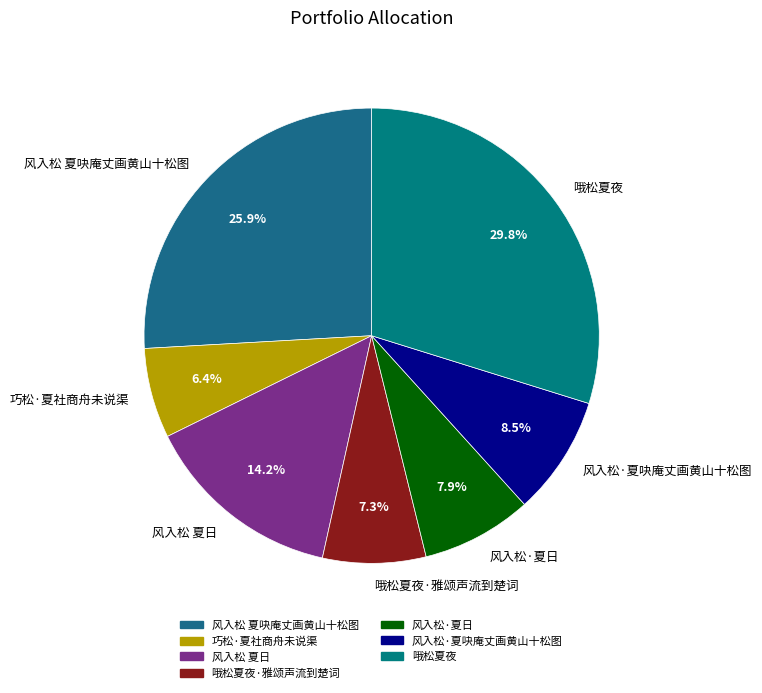

To the nearest percent, what is the combined percentage of 风入松·夏日 and 哦松夏夜·雅颂声流到楚词?

15%